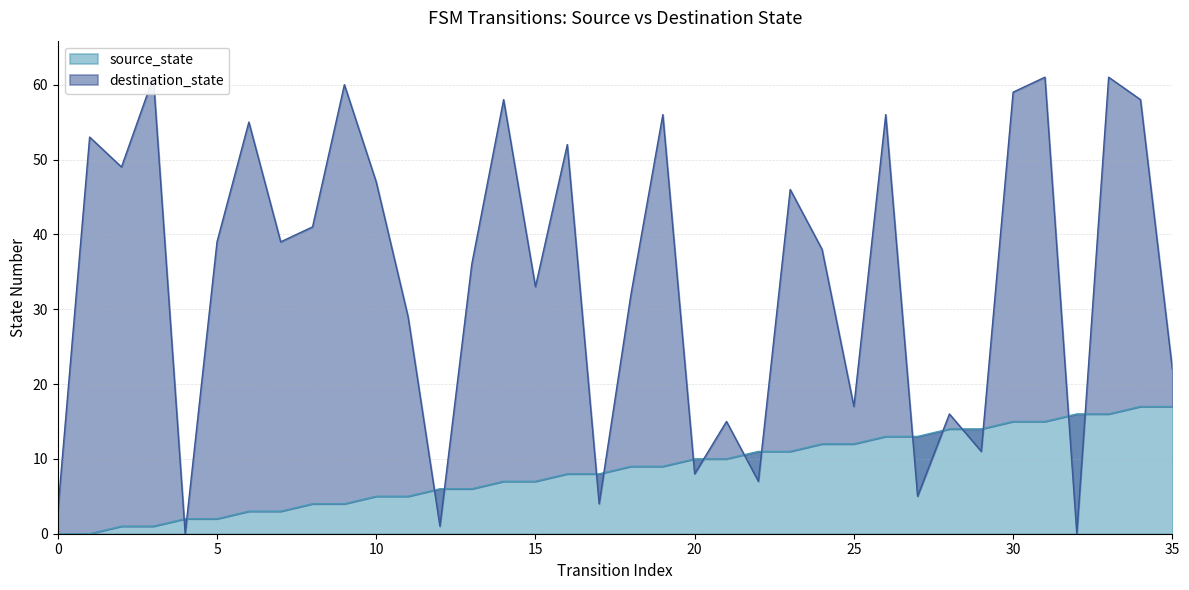

At which category is the sum across all series the highest?

33